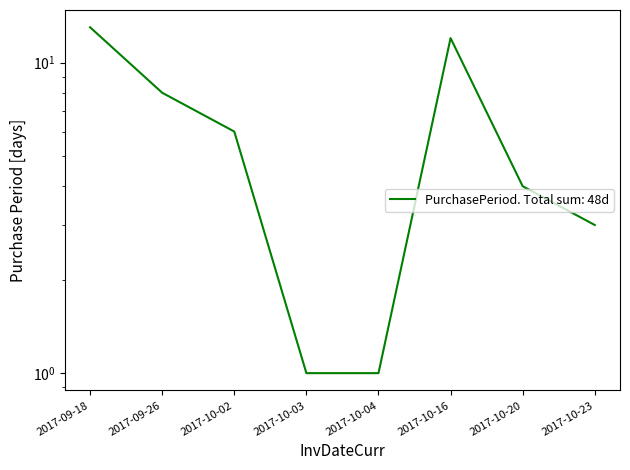

What is the sum of all values?

48